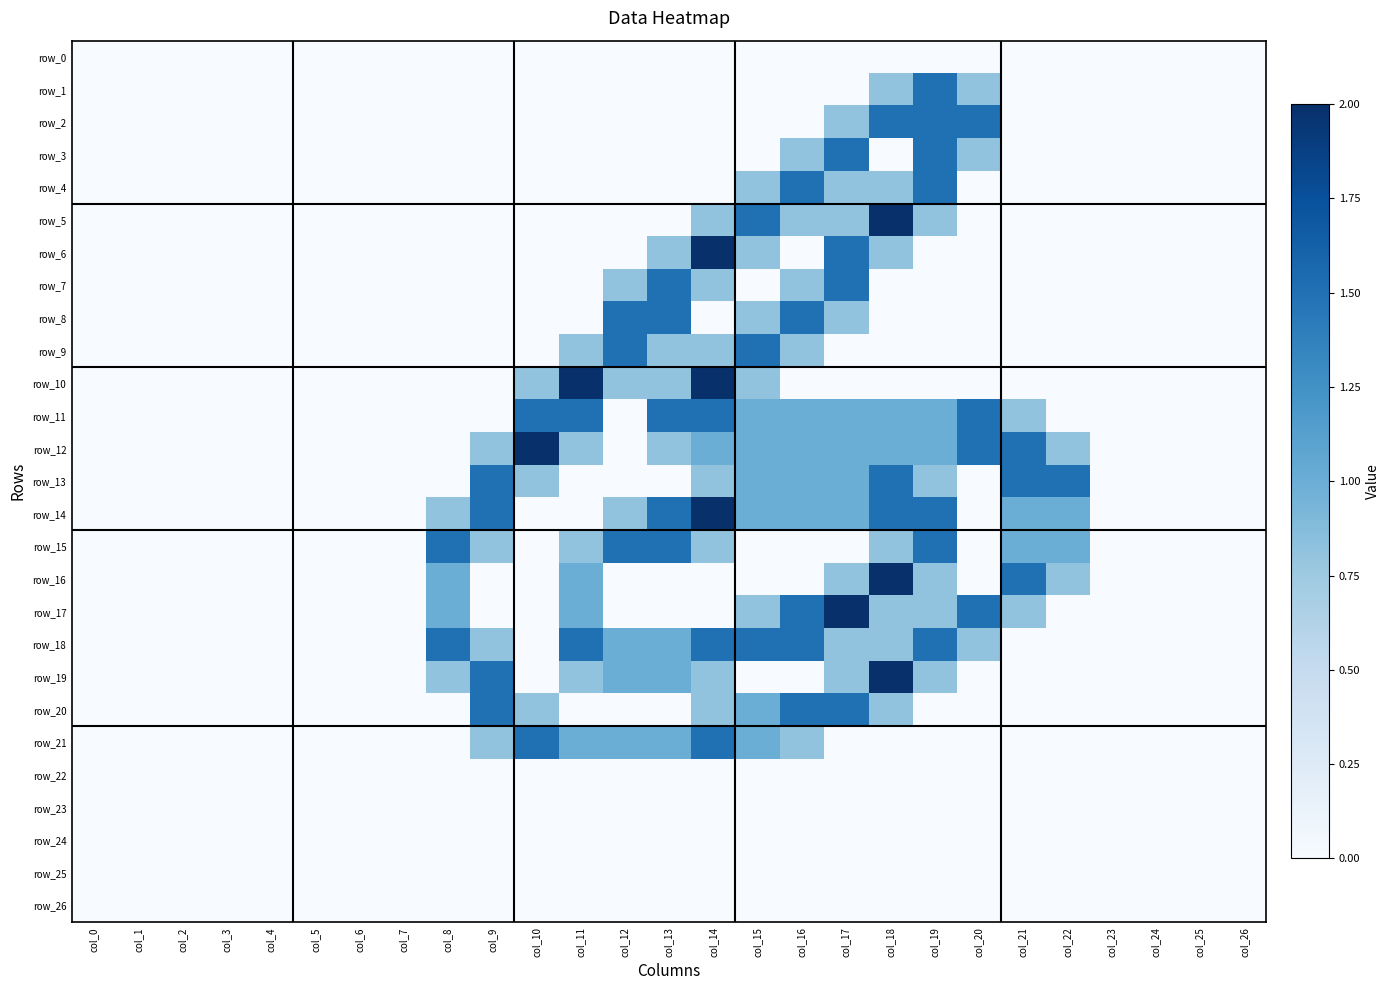

What is the difference between the second highest and second lowest values in the row_9 series?

1.5